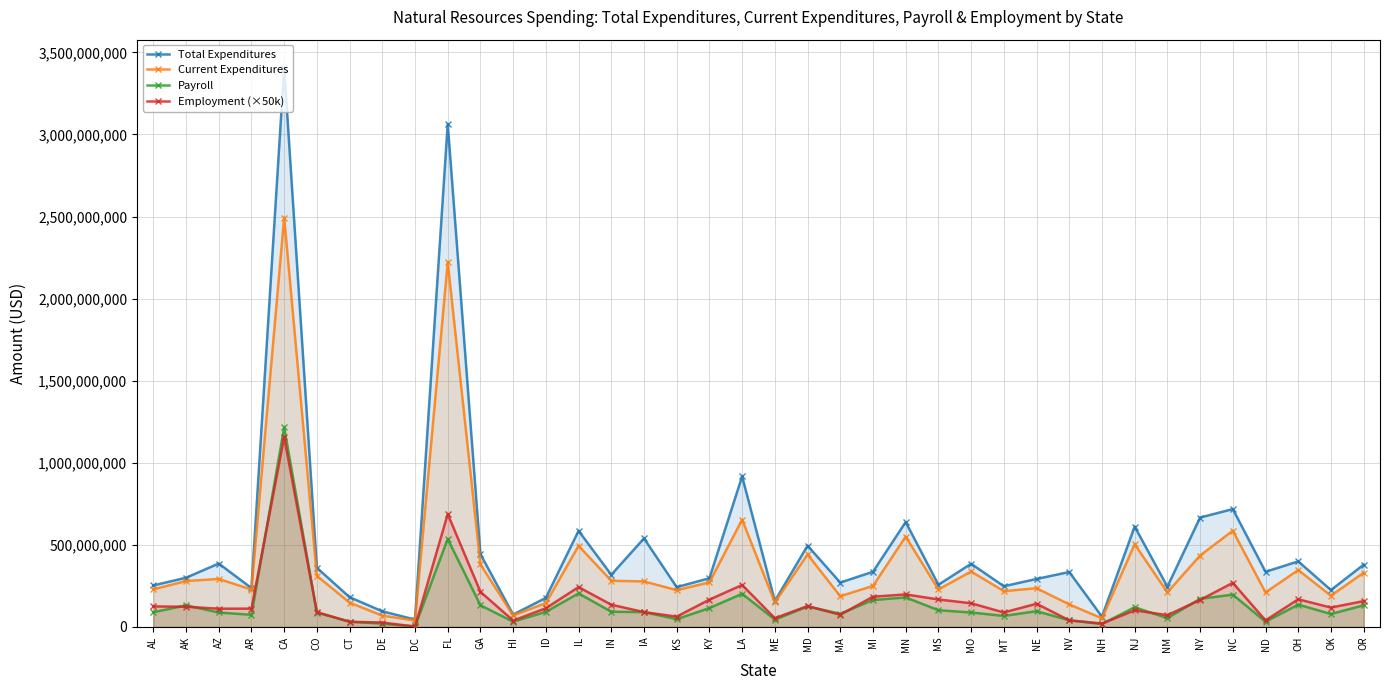

The value of Payroll at KS is 47092810. True or false?

True